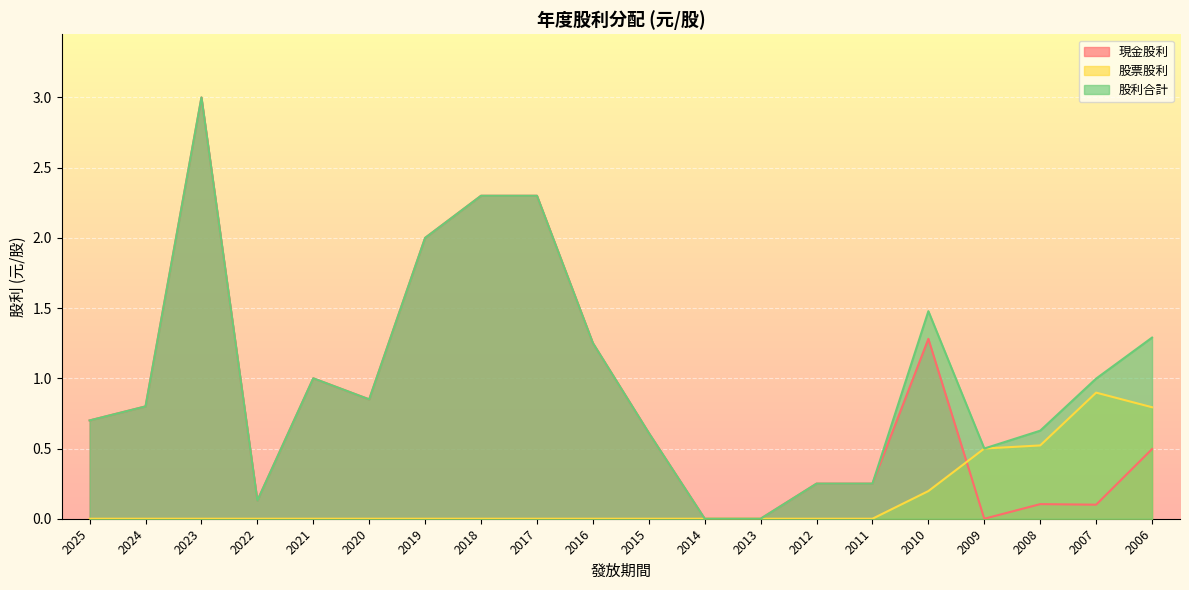

Reading right to left, what are all the values shown in this chart?

現金股利: 0.5	0.1	0.1	0.0	1.3	0.2	0.2	0.0	0.0	0.6	1.3	2.3	2.3	2.0	0.8	1.0	0.1	3.0	0.8	0.7
股票股利: 0.8	0.9	0.5	0.5	0.2	0.0	0.0	0.0	0.0	0.0	0.0	0.0	0.0	0.0	0.0	0.0	0.0	0.0	0.0	0.0
股利合計: 1.3	1.0	0.6	0.5	1.5	0.2	0.2	0.0	0.0	0.6	1.3	2.3	2.3	2.0	0.8	1.0	0.1	3.0	0.8	0.7